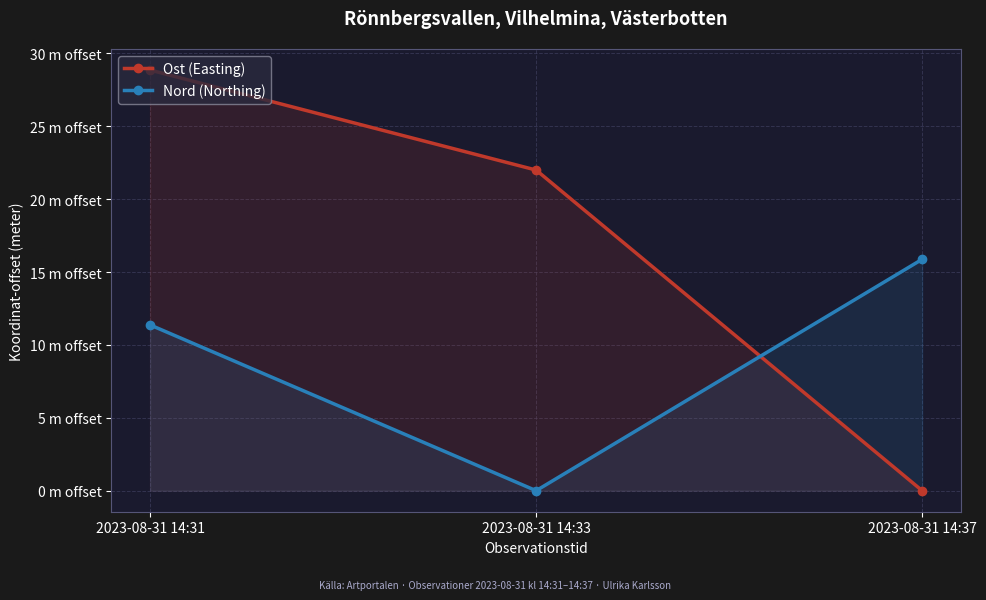

Is the value of Ost (Easting) at 2023-08-31 14:31 greater than the value of Nord (Northing) at 2023-08-31 14:31?

Yes